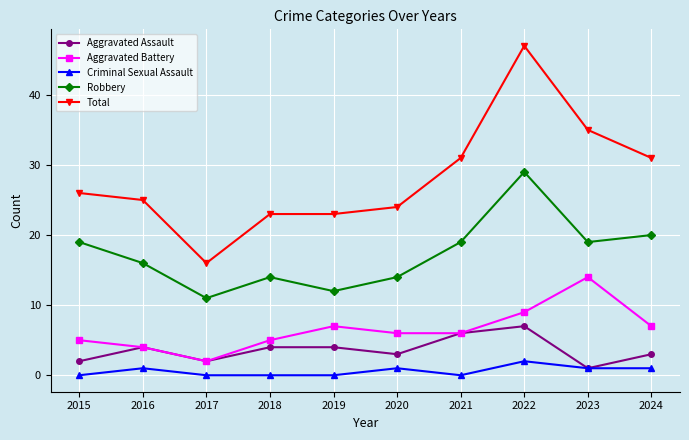

The Criminal Sexual Assault series shows 1 at 2023. True or false?

True